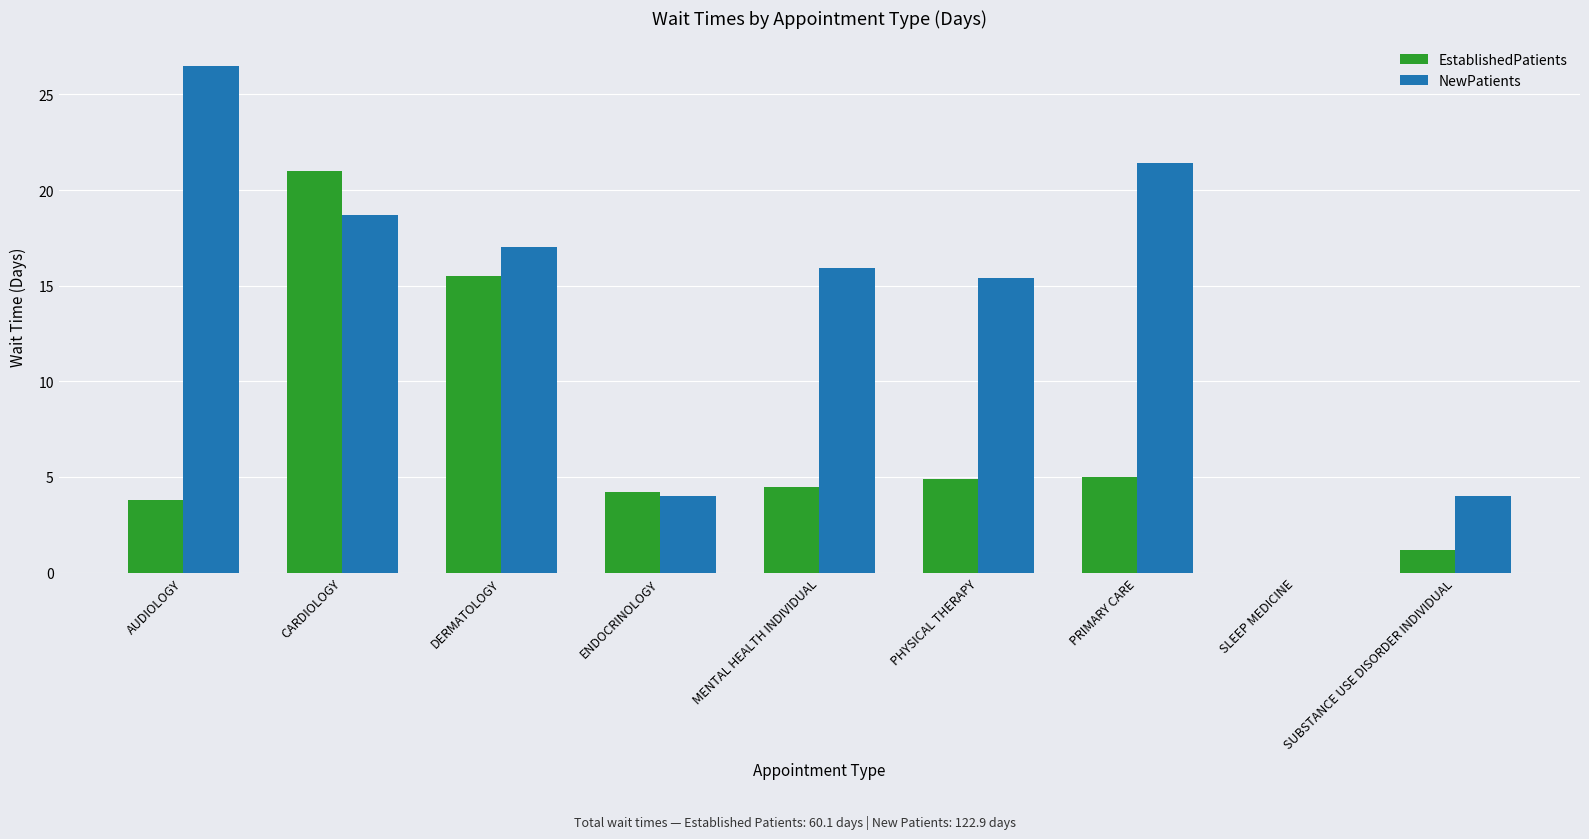

Which series changed the most between PRIMARY CARE and SUBSTANCE USE DISORDER INDIVIDUAL?

NewPatients